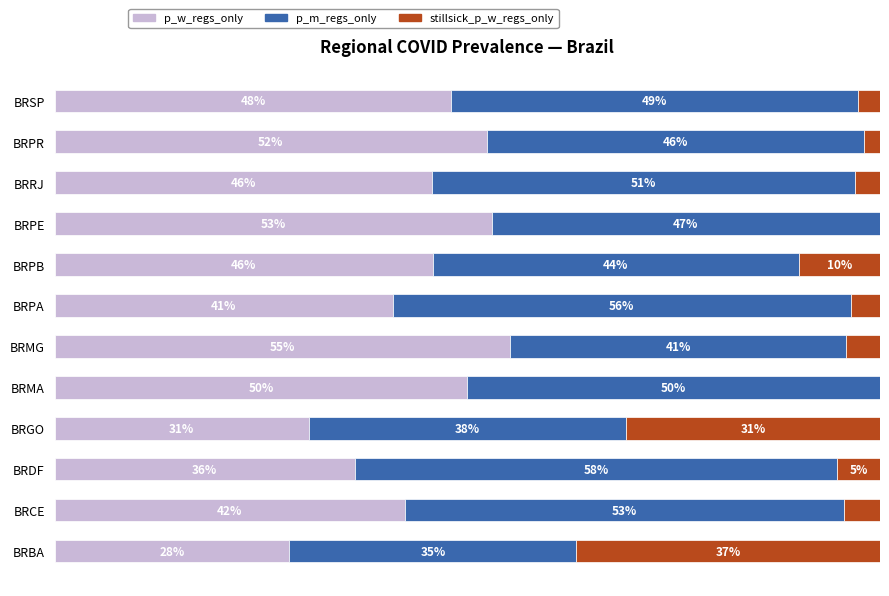

What are all the series names shown in the legend?

p_w_regs_only, p_m_regs_only, stillsick_p_w_regs_only